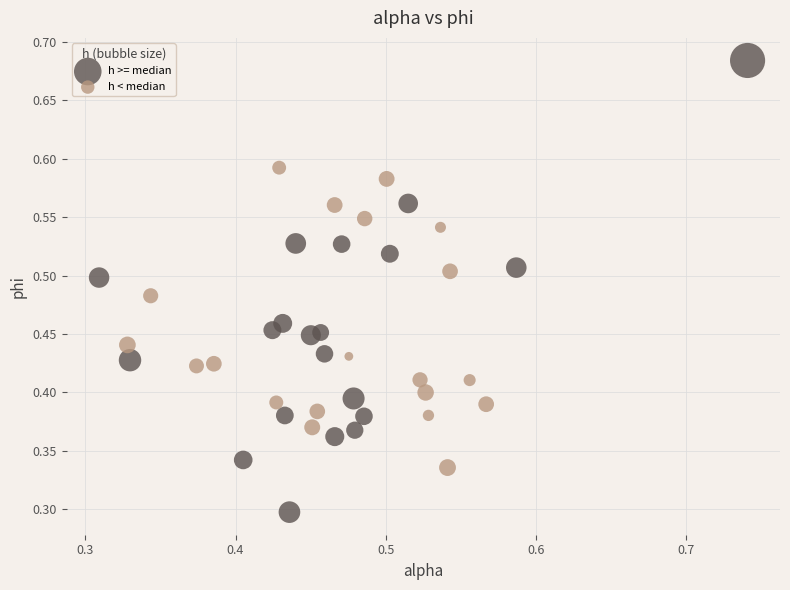

Which series contains the lowest Y value?

h >= median